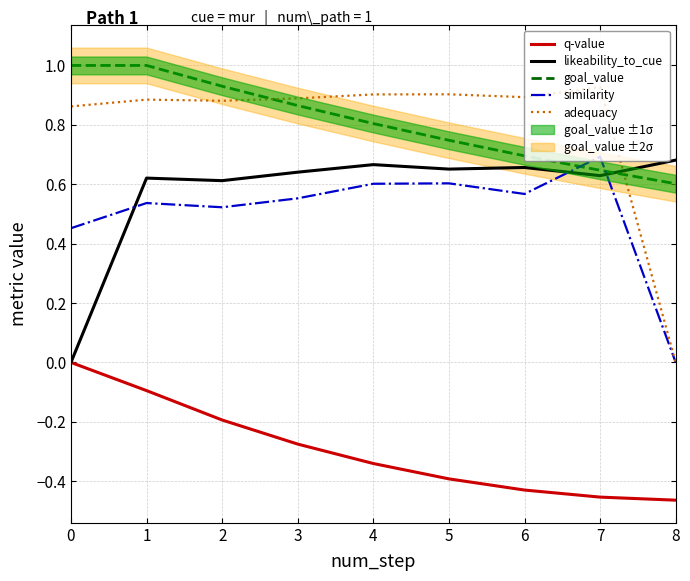

Which series ends up on top after the final intersection of adequacy and goal_value?

goal_value